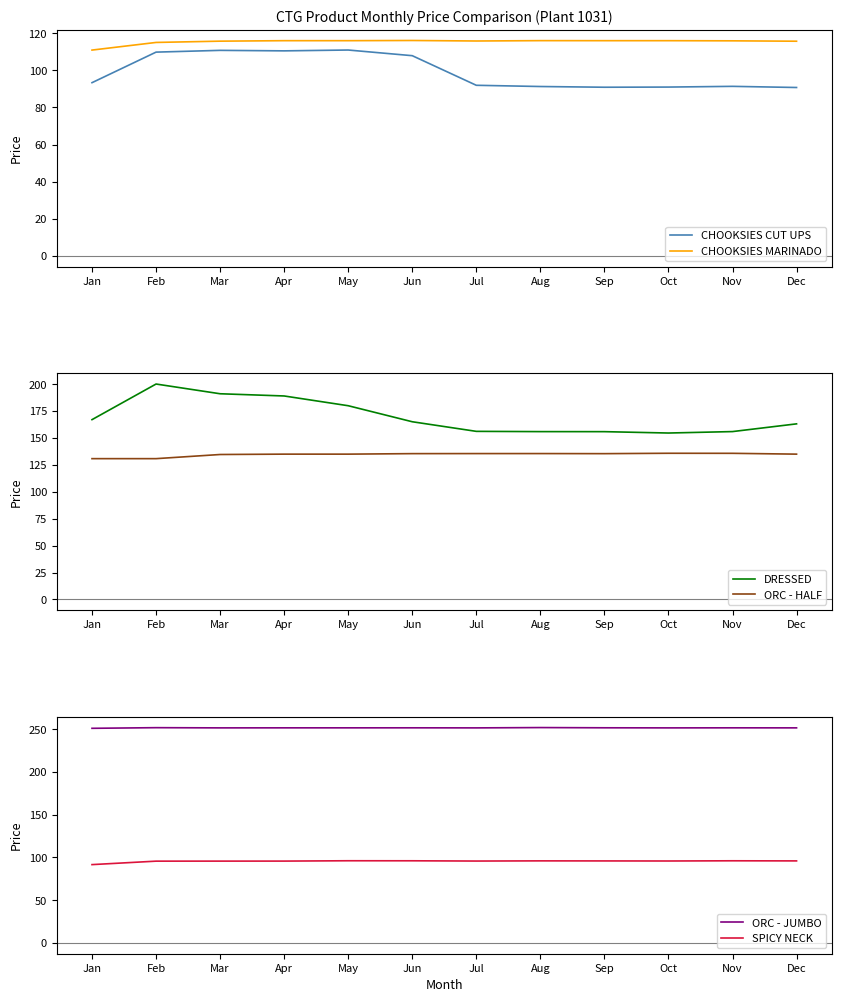

True or false: SPICY NECK has more than 2 interior local peaks.

True